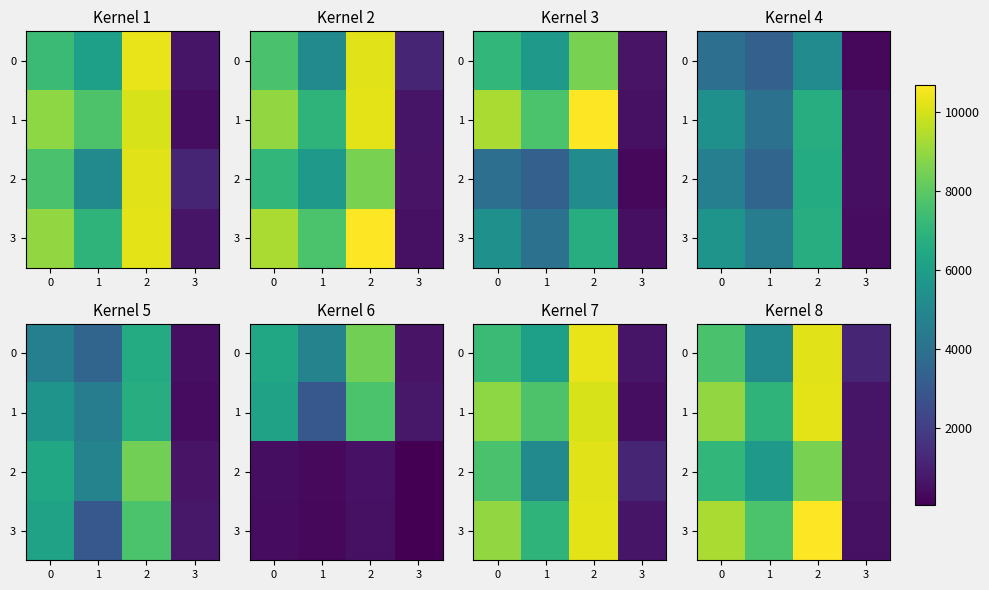

Is the value of 0 at 3 greater than the value of 1 at 3?

Yes